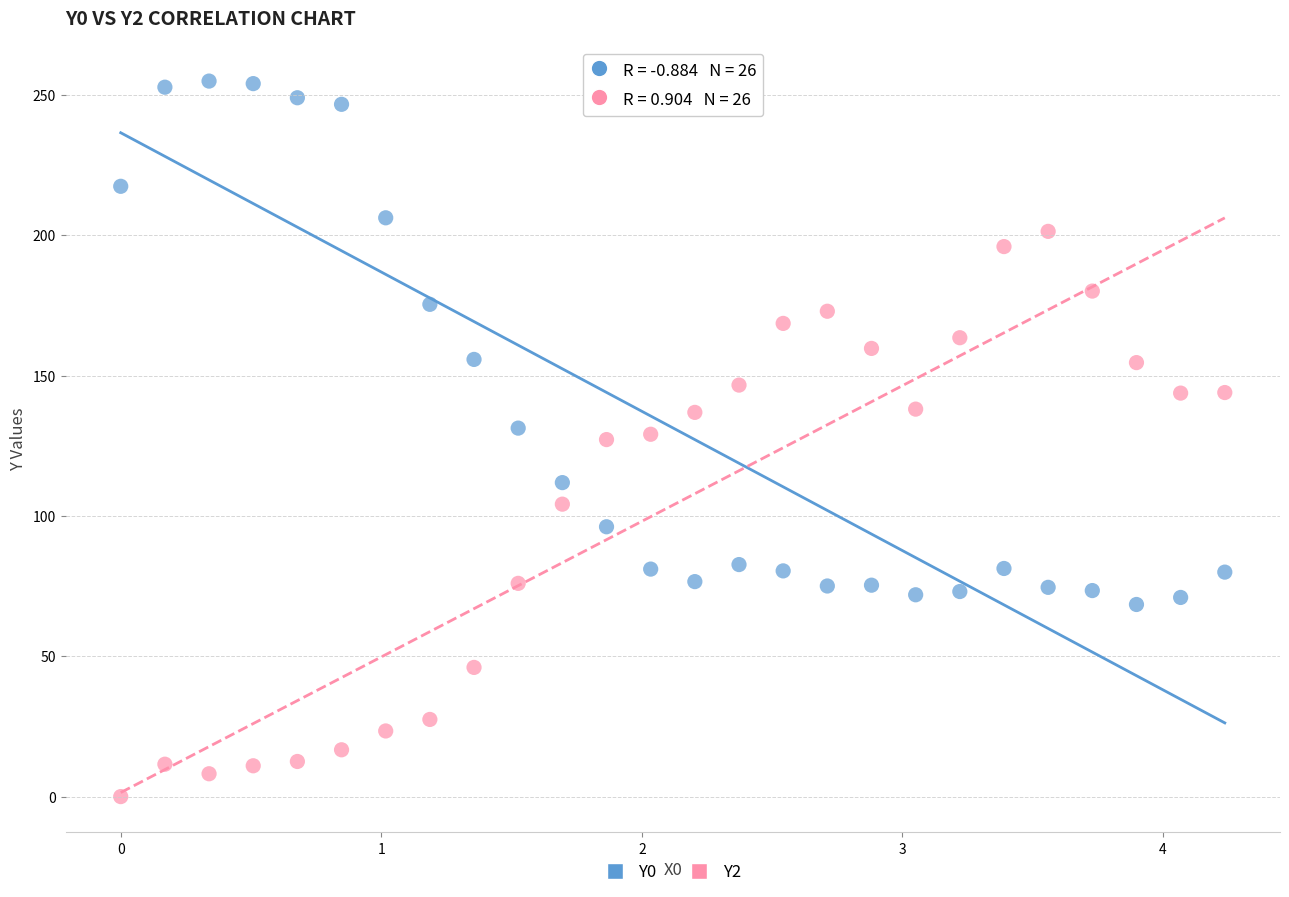

Which series contains the lowest Y value?

Y2